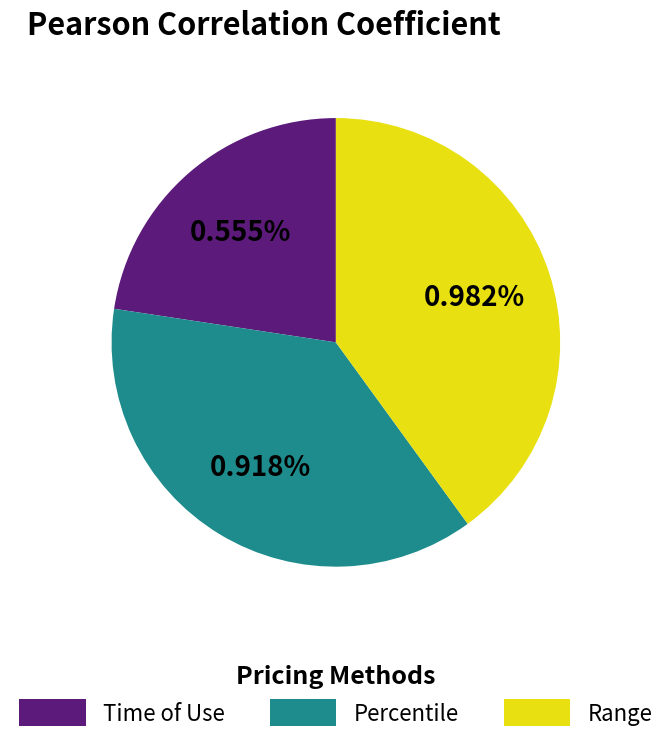

How many segments does this pie chart have?

3